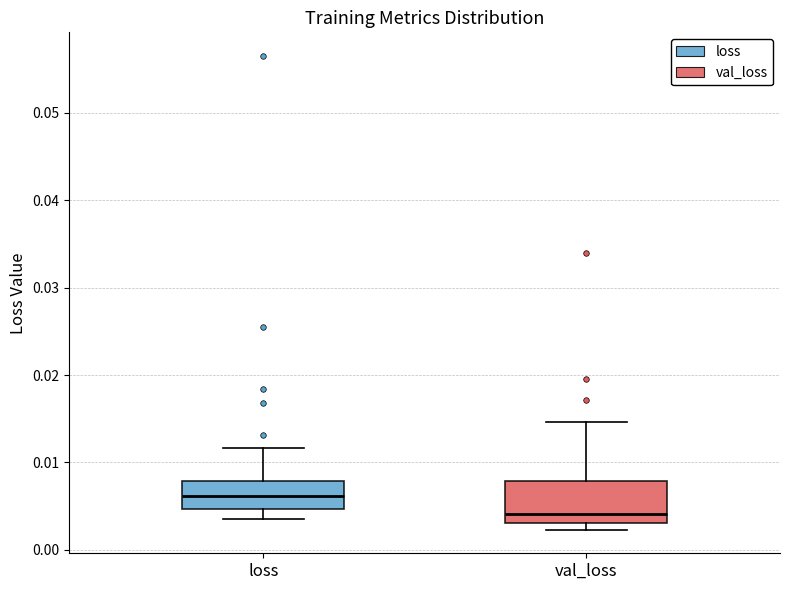

Reading left to right, transcribe this box plot: for each box, give where its median line is, the range the box spans, and where its two whiskers end, as read against the y-axis. The values are not printed on the chart, so give them approximately, as read against the axis.

loss: median 0.006, box 0.005 to 0.008, whiskers 0.004 to 0.012
val_loss: median 0.004, box 0.003 to 0.008, whiskers 0.002 to 0.015